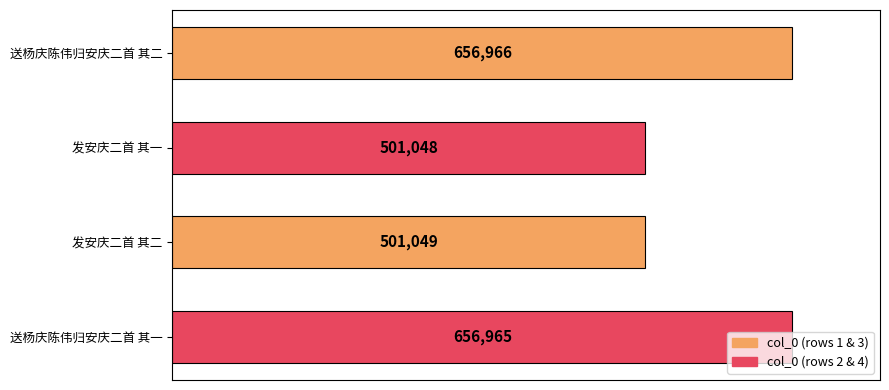

True or false: the data shows 656965 at 送杨庆陈伟归安庆二首 其一.

True